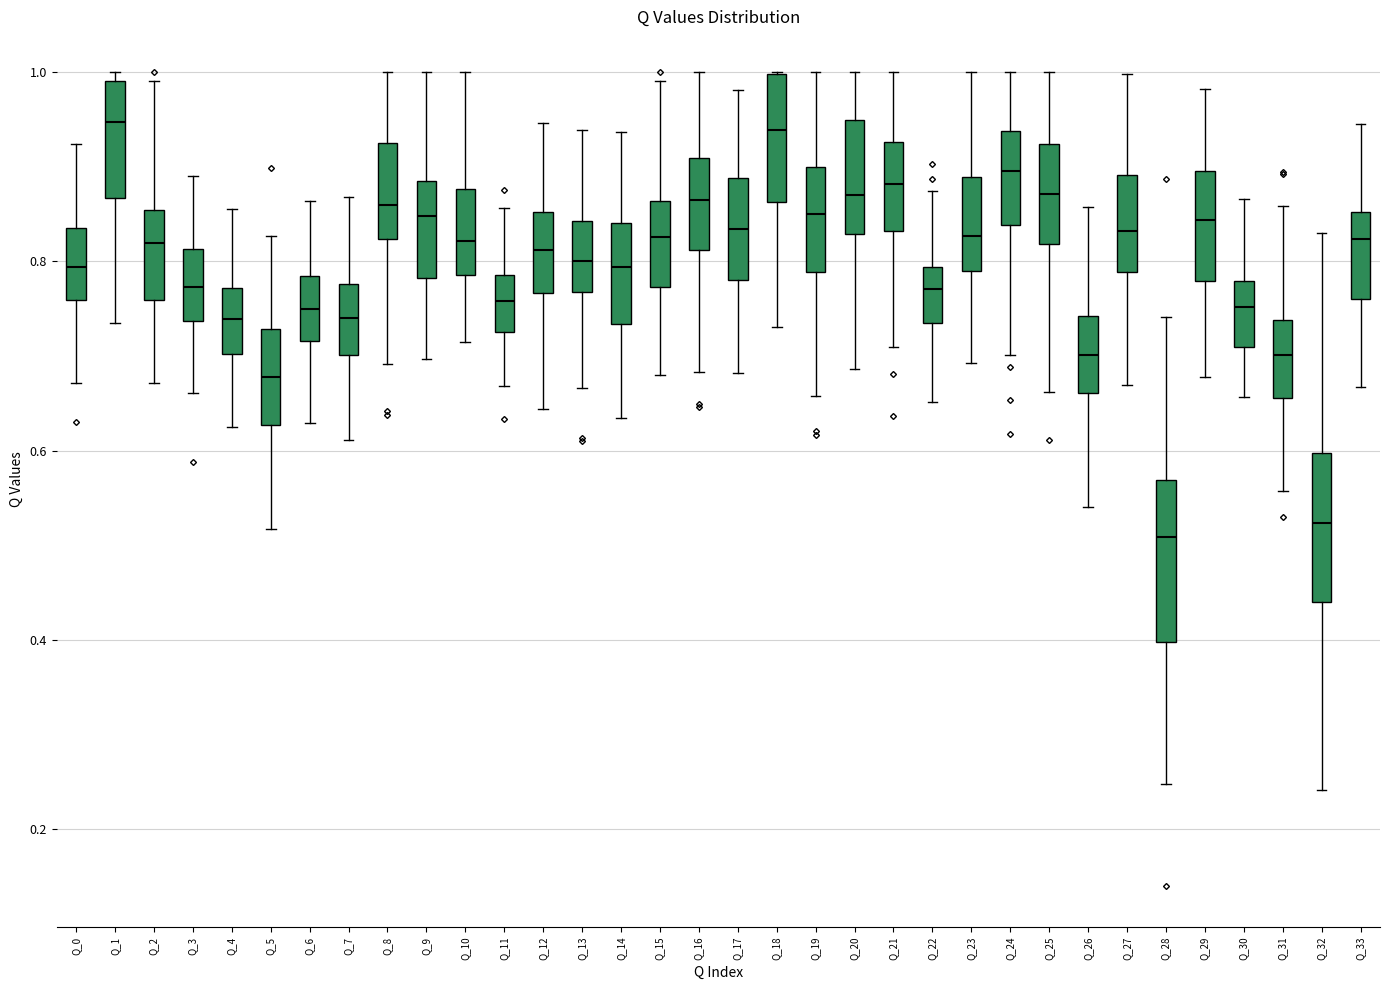

Reading left to right, read every box against the y-axis: the position of its median line, the range the box covers, and the ends of its whiskers. The values are not printed on the chart, so give them approximately, as read against the axis.

Q_0: median 0.80, box 0.76 to 0.84, whiskers 0.68 to 0.92
Q_1: median 0.94, box 0.86 to 1.00, whiskers 0.74 to 1.00 (just above the box's upper edge)
Q_2: median 0.82, box 0.76 to 0.86, whiskers 0.68 to 1.00
Q_3: median 0.78, box 0.74 to 0.82, whiskers 0.66 to 0.88
Q_4: median 0.74, box 0.70 to 0.78, whiskers 0.62 to 0.86
Q_5: median 0.68, box 0.62 to 0.72, whiskers 0.52 to 0.82
Q_6: median 0.74, box 0.72 to 0.78, whiskers 0.62 to 0.86
Q_7: median 0.74, box 0.70 to 0.78, whiskers 0.62 to 0.86
Q_8: median 0.86, box 0.82 to 0.92, whiskers 0.70 to 1.00
Q_9: median 0.84, box 0.78 to 0.88, whiskers 0.70 to 1.00
Q_10: median 0.82, box 0.78 to 0.88, whiskers 0.72 to 1.00
Q_11: median 0.76, box 0.72 to 0.78, whiskers 0.66 to 0.86
Q_12: median 0.82, box 0.76 to 0.86, whiskers 0.64 to 0.94
Q_13: median 0.80, box 0.76 to 0.84, whiskers 0.66 to 0.94
Q_14: median 0.80, box 0.74 to 0.84, whiskers 0.64 to 0.94
Q_15: median 0.82, box 0.78 to 0.86, whiskers 0.68 to 1.00
Q_16: median 0.86, box 0.82 to 0.90, whiskers 0.68 to 1.00
Q_17: median 0.84, box 0.78 to 0.88, whiskers 0.68 to 0.98
Q_18: median 0.94, box 0.86 to 1.00, whiskers 0.74 to 1.00
Q_19: median 0.86, box 0.78 to 0.90, whiskers 0.66 to 1.00
Q_20: median 0.86, box 0.82 to 0.94, whiskers 0.68 to 1.00
Q_21: median 0.88, box 0.84 to 0.92, whiskers 0.70 to 1.00
Q_22: median 0.78, box 0.74 to 0.80, whiskers 0.66 to 0.88
Q_23: median 0.82, box 0.78 to 0.88, whiskers 0.70 to 1.00
Q_24: median 0.90, box 0.84 to 0.94, whiskers 0.70 to 1.00
Q_25: median 0.88, box 0.82 to 0.92, whiskers 0.66 to 1.00
Q_26: median 0.70, box 0.66 to 0.74, whiskers 0.54 to 0.86
Q_27: median 0.84, box 0.78 to 0.90, whiskers 0.66 to 1.00
Q_28: median 0.50, box 0.40 to 0.56, whiskers 0.24 to 0.74
Q_29: median 0.84, box 0.78 to 0.90, whiskers 0.68 to 0.98
Q_30: median 0.76, box 0.70 to 0.78, whiskers 0.66 to 0.86
Q_31: median 0.70, box 0.66 to 0.74, whiskers 0.56 to 0.86
Q_32: median 0.52, box 0.44 to 0.60, whiskers 0.24 to 0.84
Q_33: median 0.82, box 0.76 to 0.86, whiskers 0.66 to 0.94